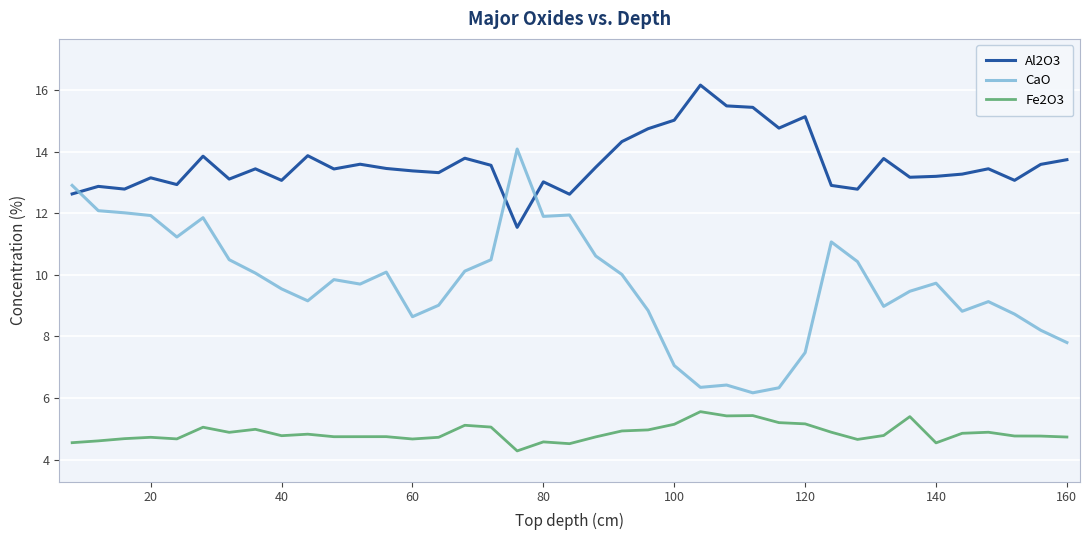

List the series in order of their overall mean, highest first.

Al2O3, CaO, Fe2O3